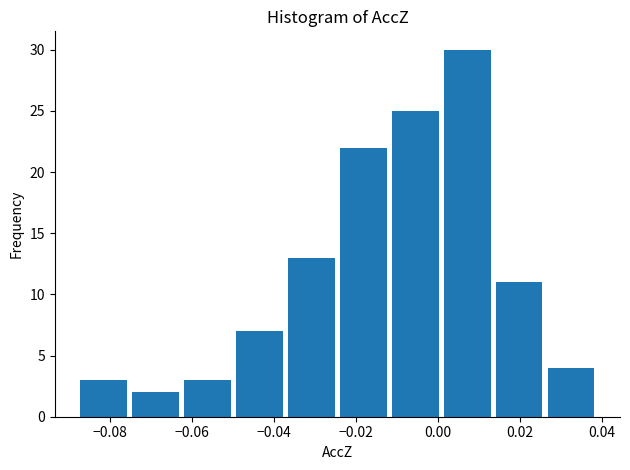

How tall is the bar that spans -0.050 to -0.038 on the x-axis? Neither the bar edges nor the heights are printed on the chart, so give them approximately, as read against the axes.

7